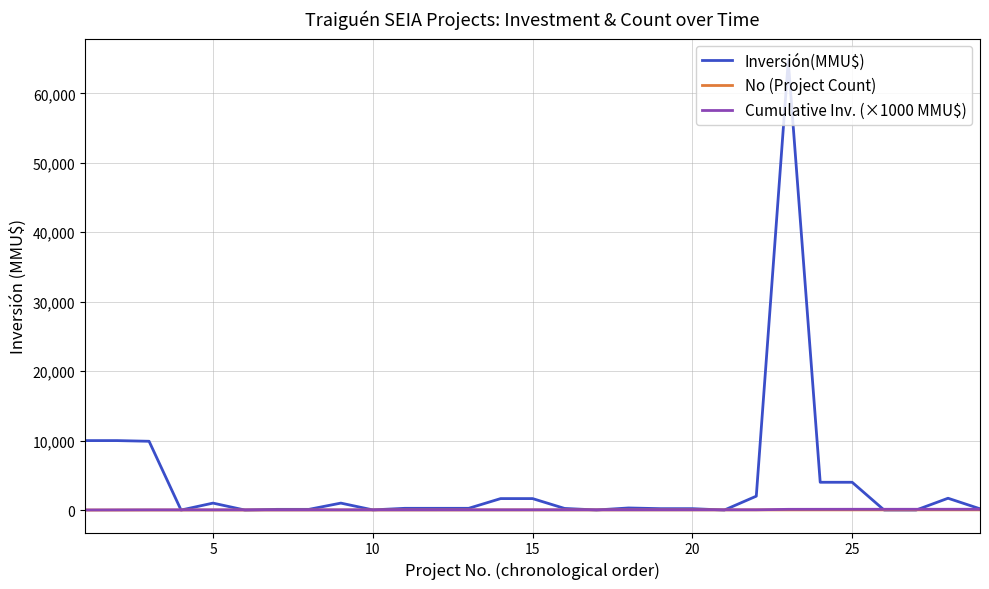

What is the highest value of the Inversión(MMU$) series?

64655.0